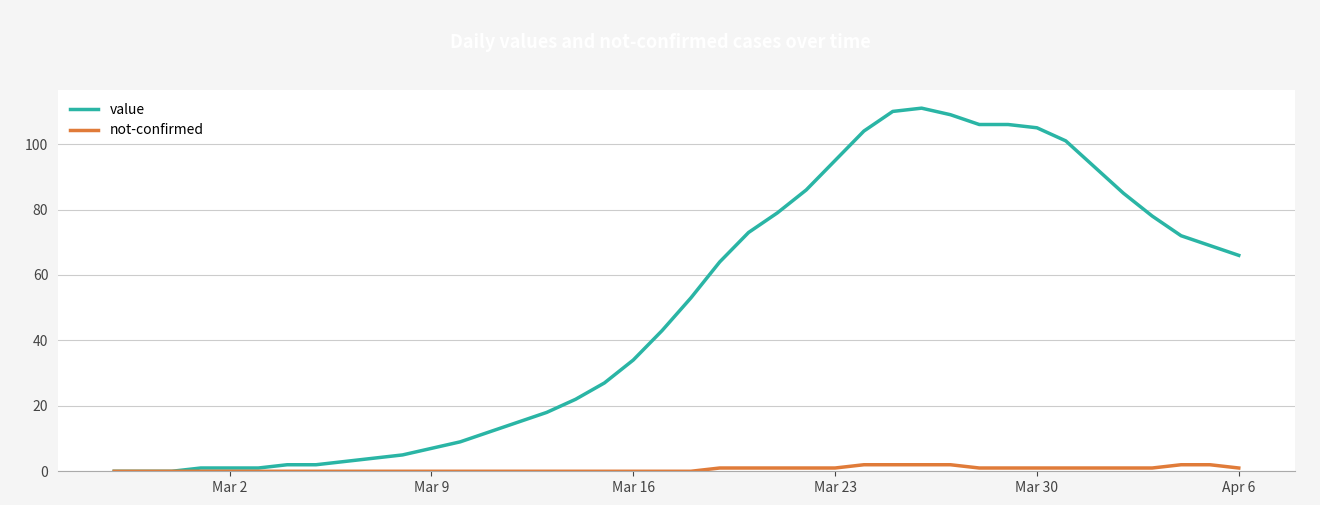

Rank the series by their maximum value, from highest to lowest.

value, not-confirmed